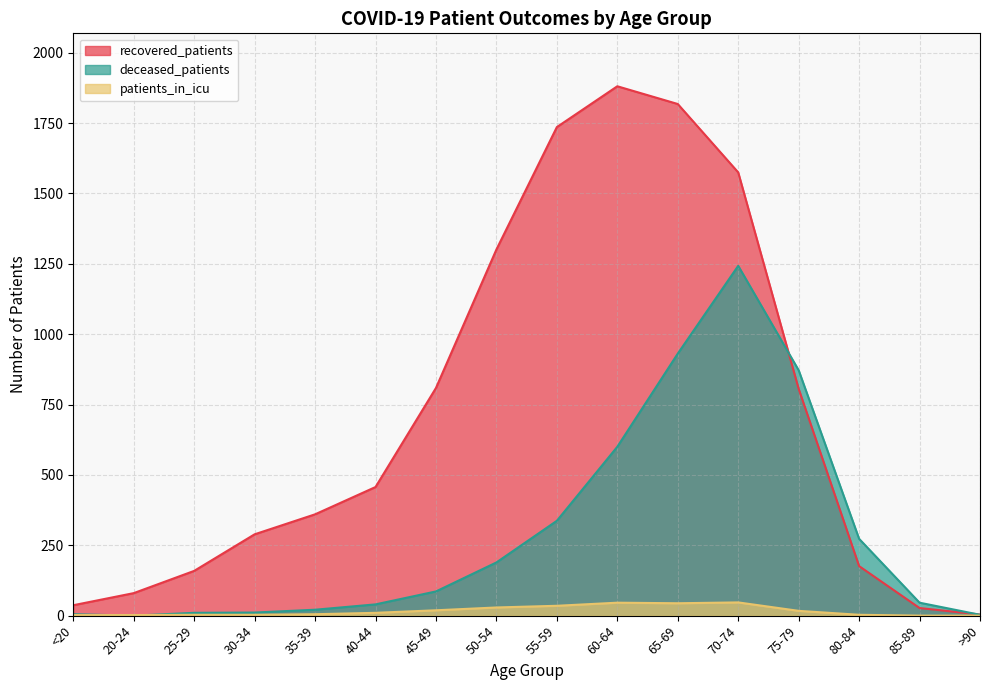

At which category does the chart reach its minimum across all series?

20-24